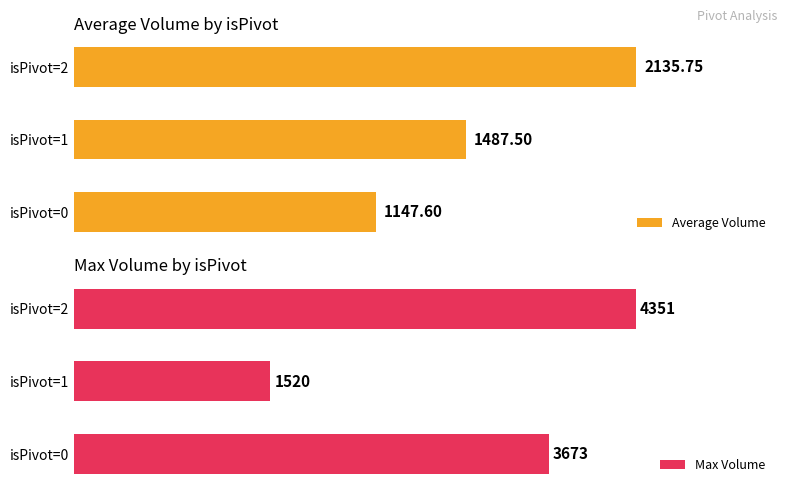

Reading right to left, what are all the values shown in this chart?

Average Volume: 2135.8	1487.5	1147.6
Max Volume: 4351.0	1520.0	3673.0